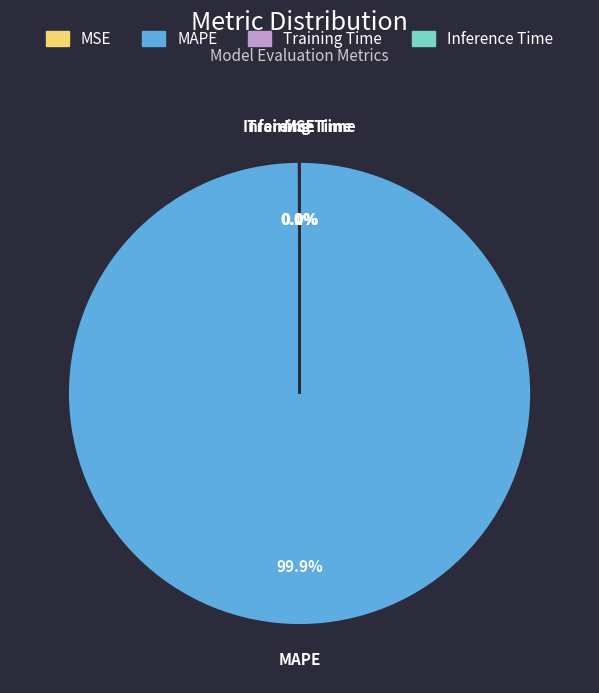

What is the largest slice in the pie chart?

MAPE